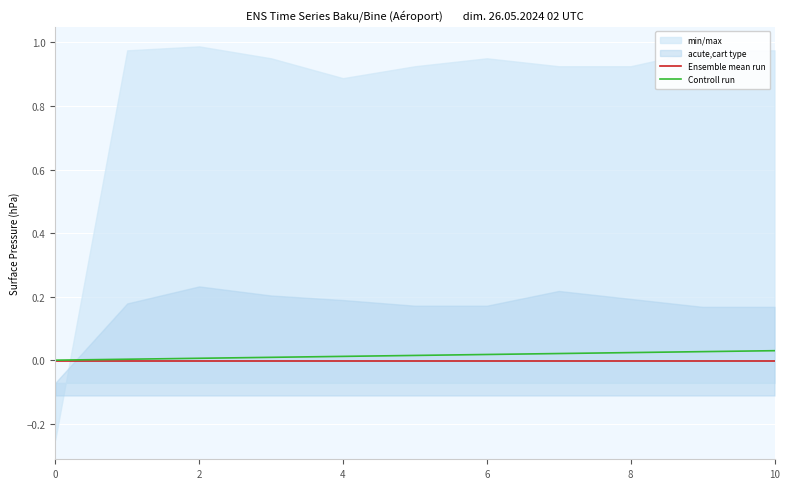

How many data points does each series have?

11